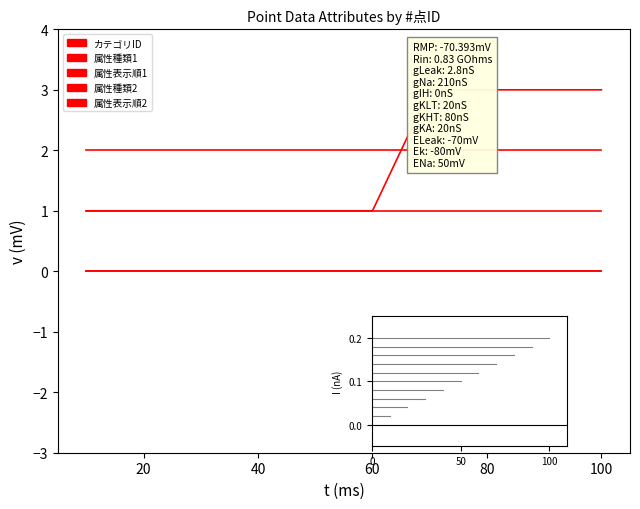

How many categories are shown in the chart?

10